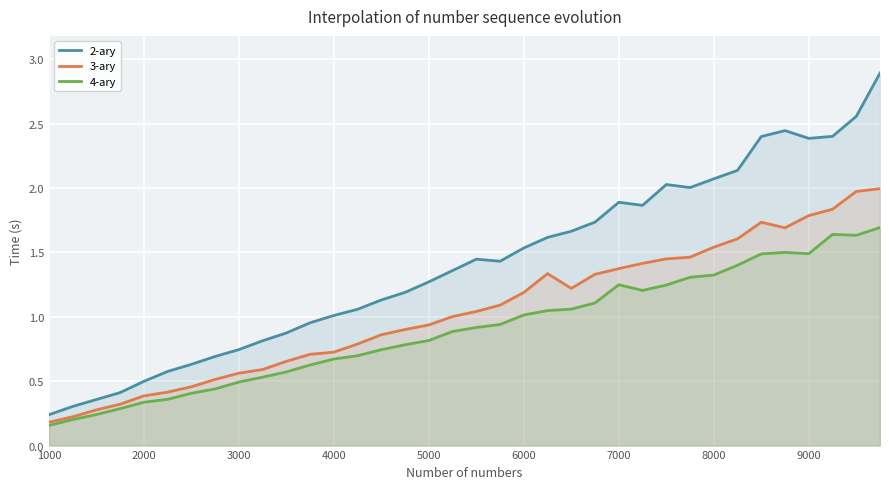

How many data points in 2-ary are above 1?

24